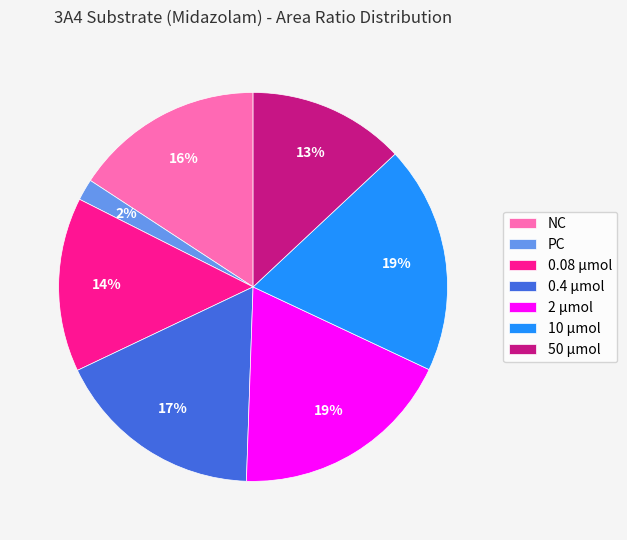

Does any single category account for the majority?

No